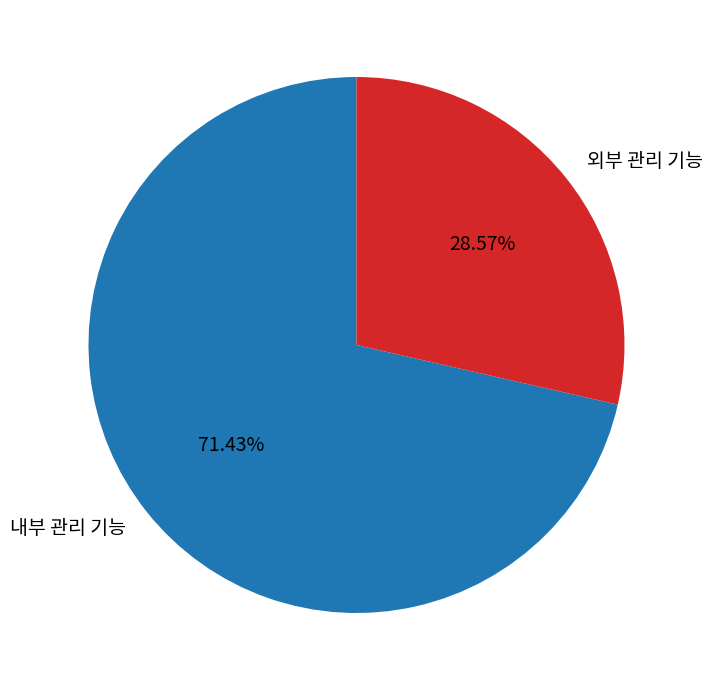

Which slice is the smallest?

외부 관리 기능